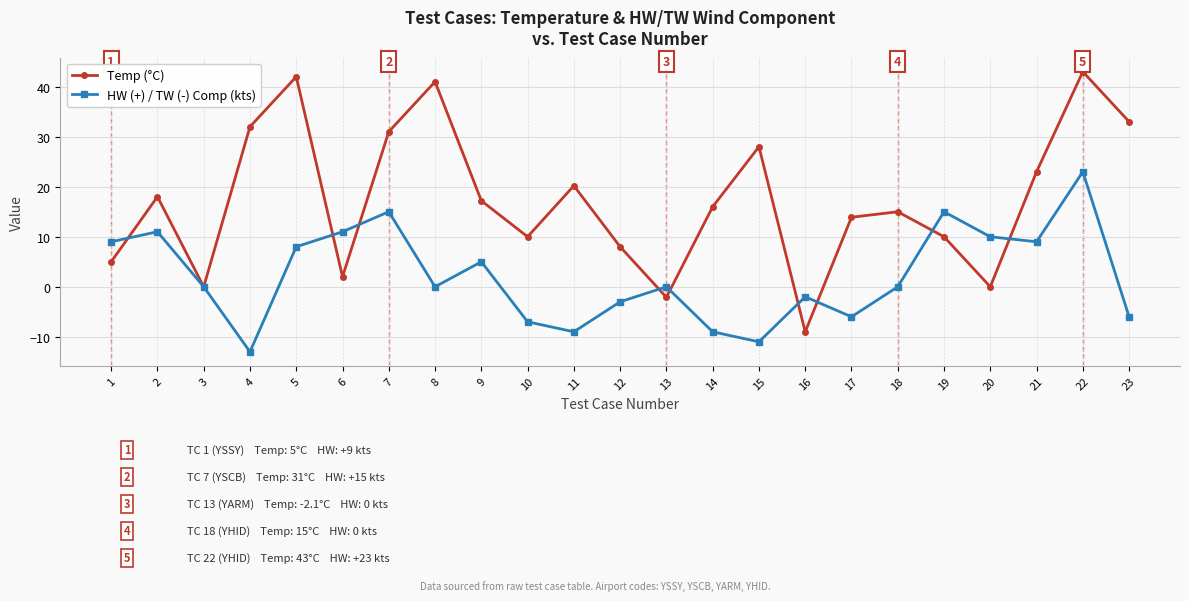

How many interior local peaks does the HW (+) / TW (-) Comp (kts) series have?

7